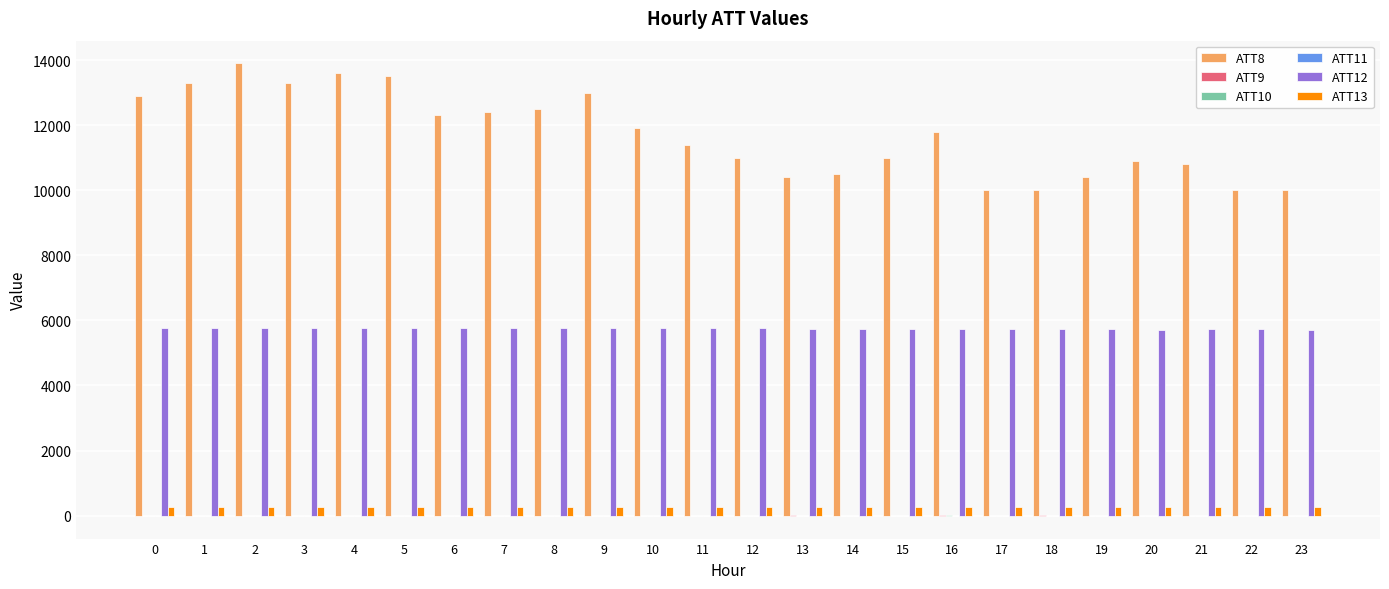

Which series has the largest total across all categories?

ATT8